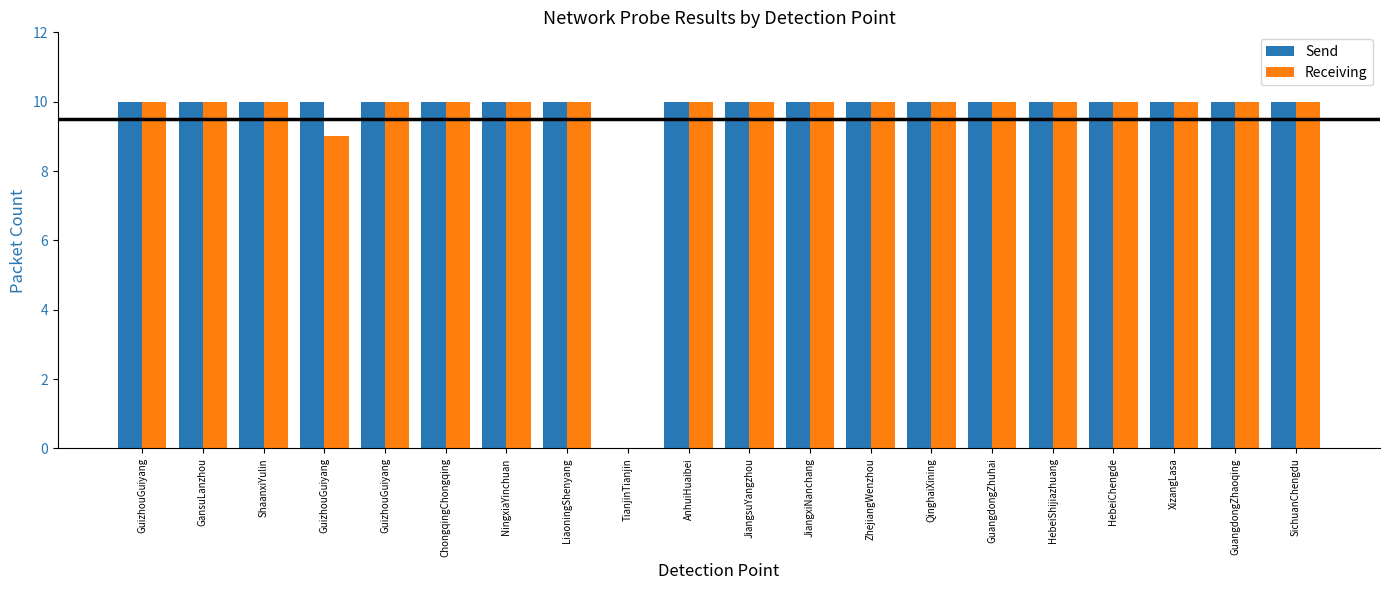

Count the number of data series in this chart.

2